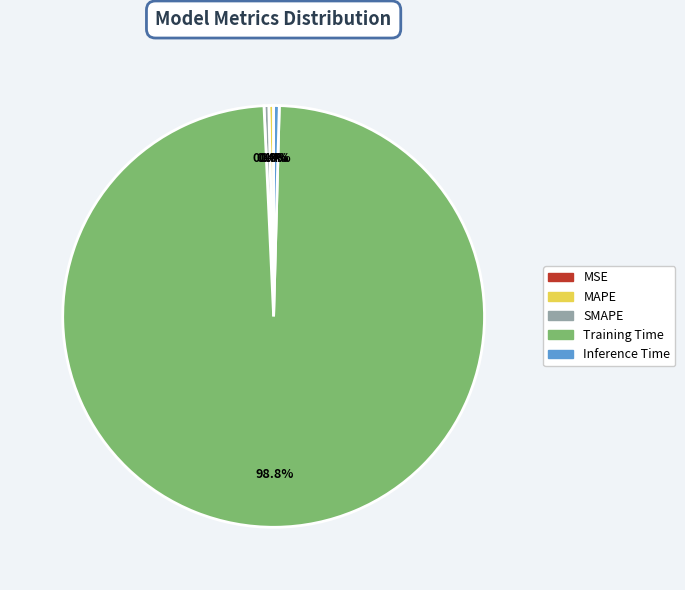

What percentage is the Training Time slice, to the nearest percent?

99%